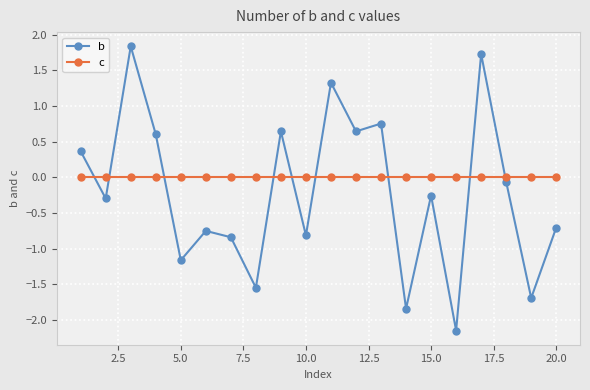

List the series in order of their overall mean, lowest first.

b, c